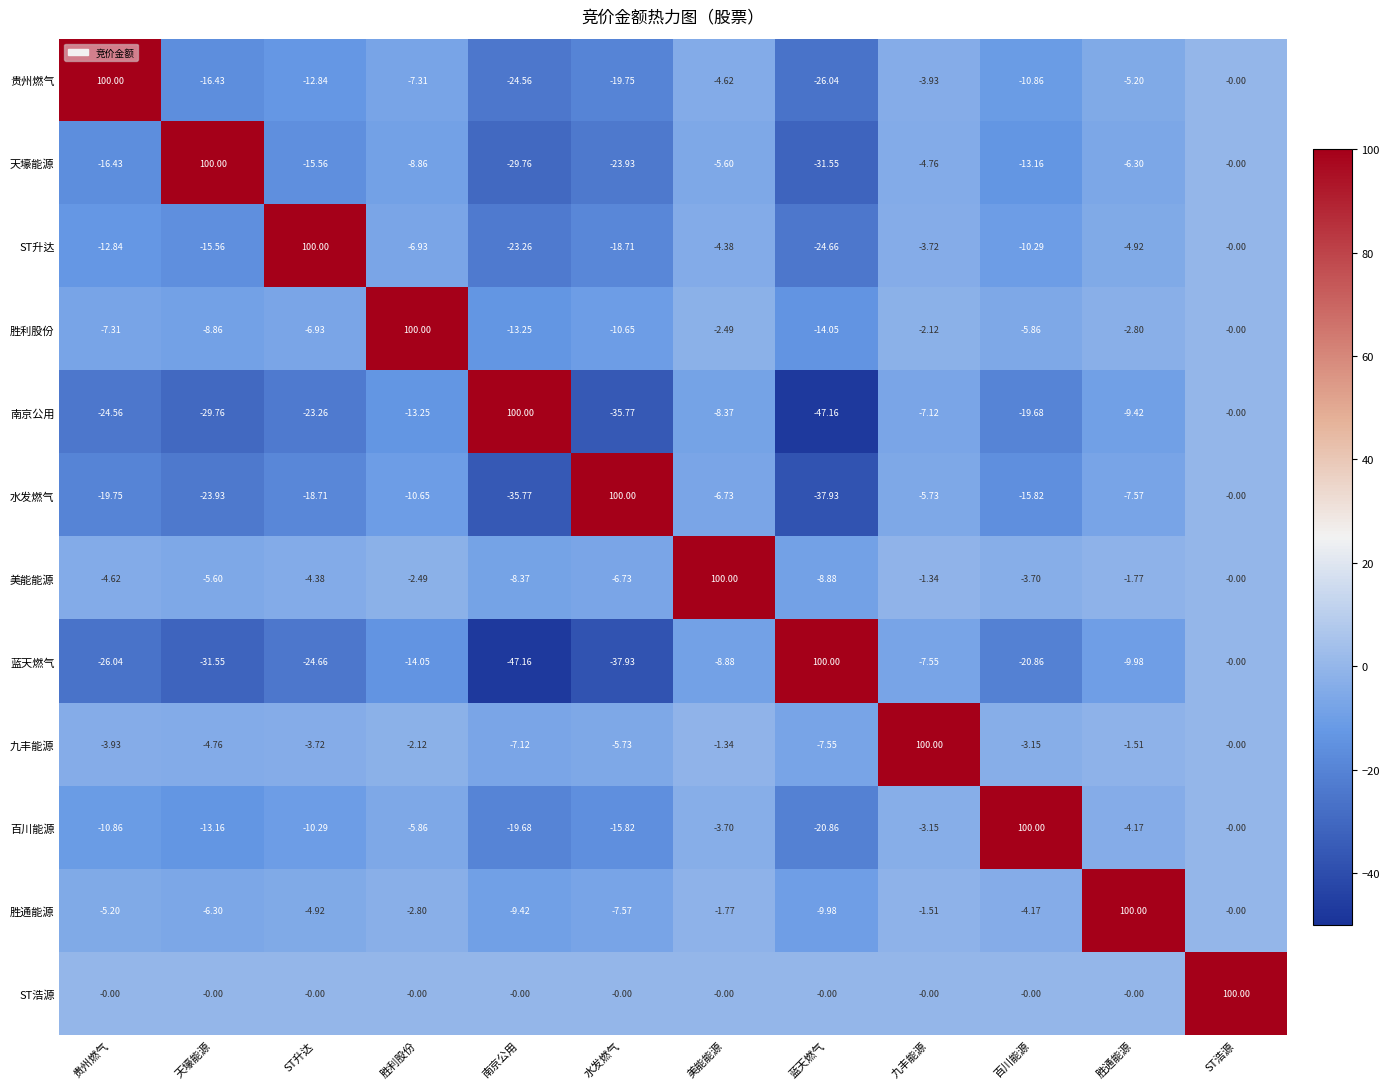

What is the total value across all series at 胜通能源?

46.4